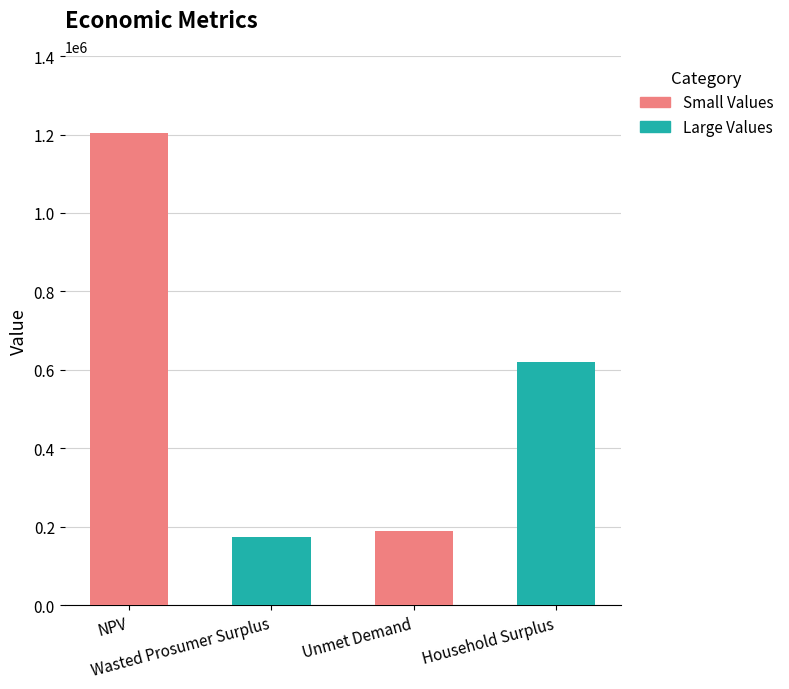

List the labels in order of value, smallest first.

Wasted Prosumer Surplus, Unmet Demand, Household Surplus, NPV